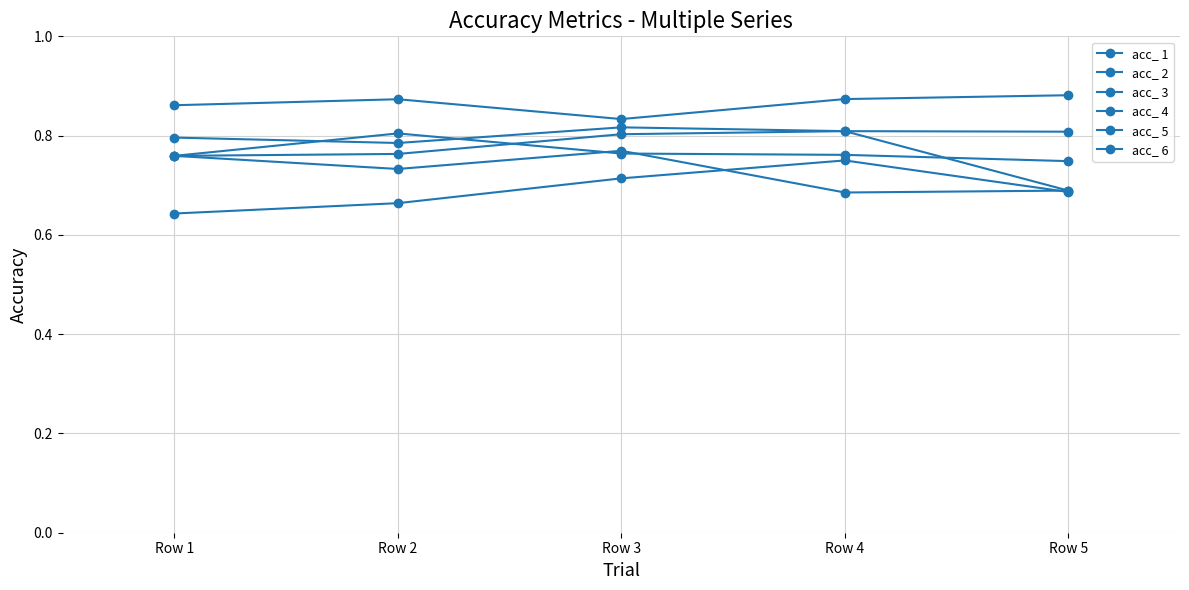

What is the sum of the acc_ 1 values at Row 2 and Row 4?

1.4